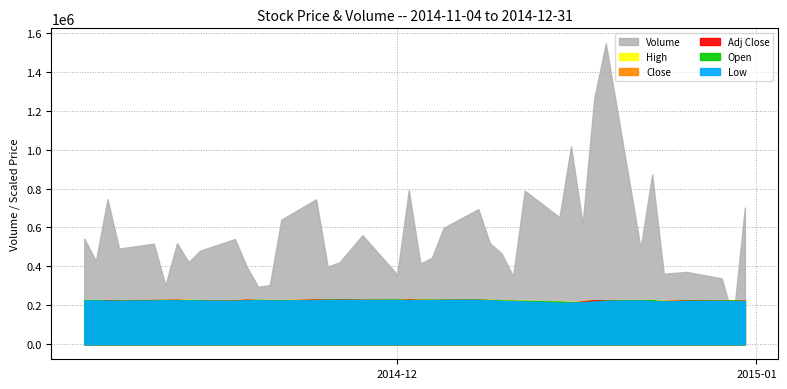

What is the sum of the Volume values at 2014-12-22 and 2014-12-10?

961100.0